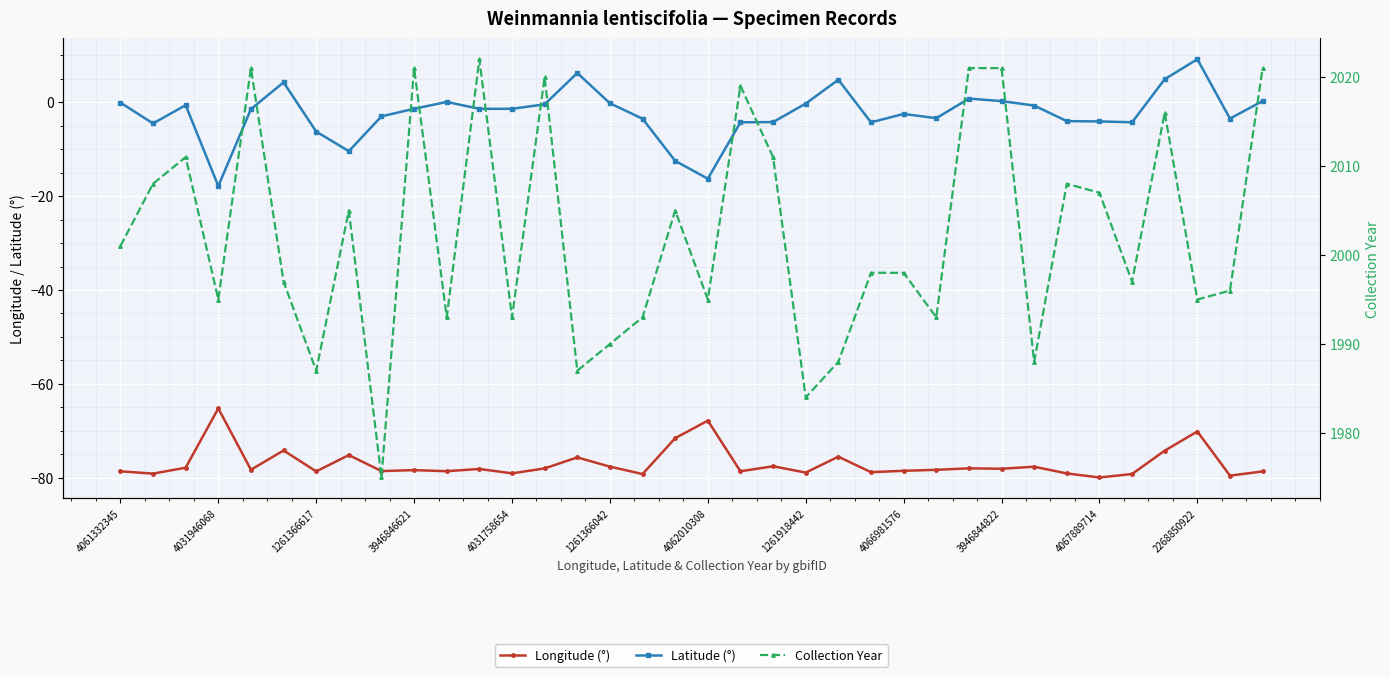

At which category is the sum across all series the highest?

32